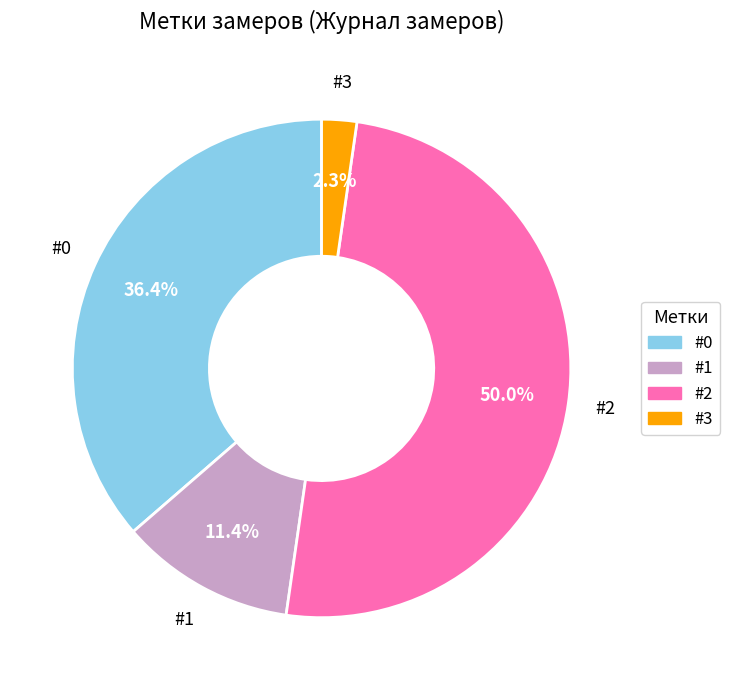

Which has a higher value, #1 or #0?

#0